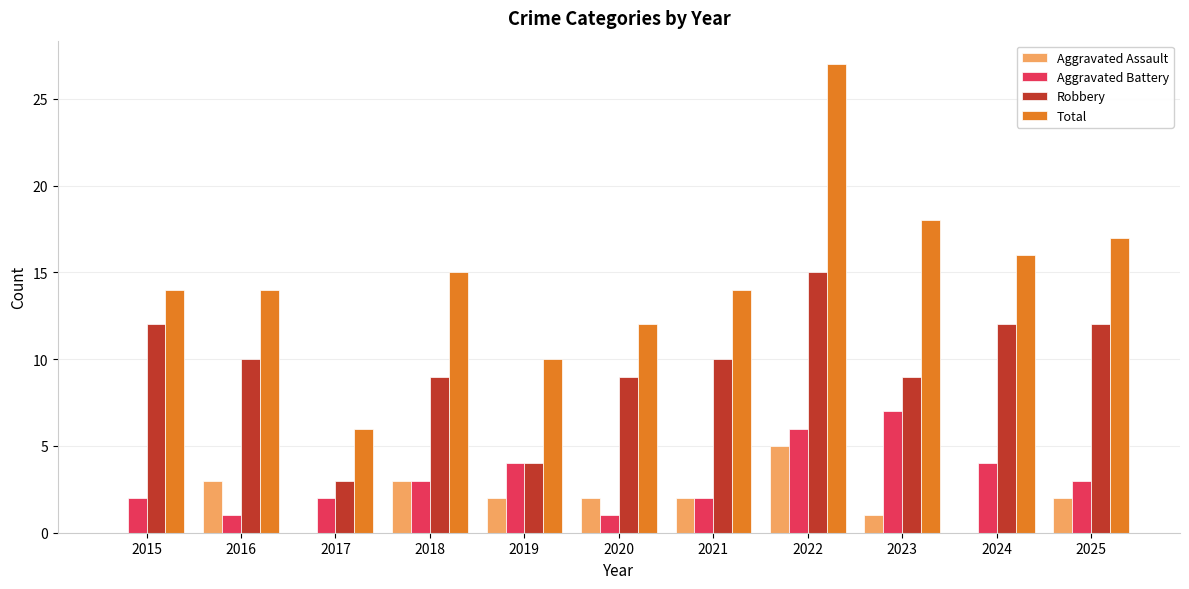

How many Aggravated Battery values are between 2 and 4?

7